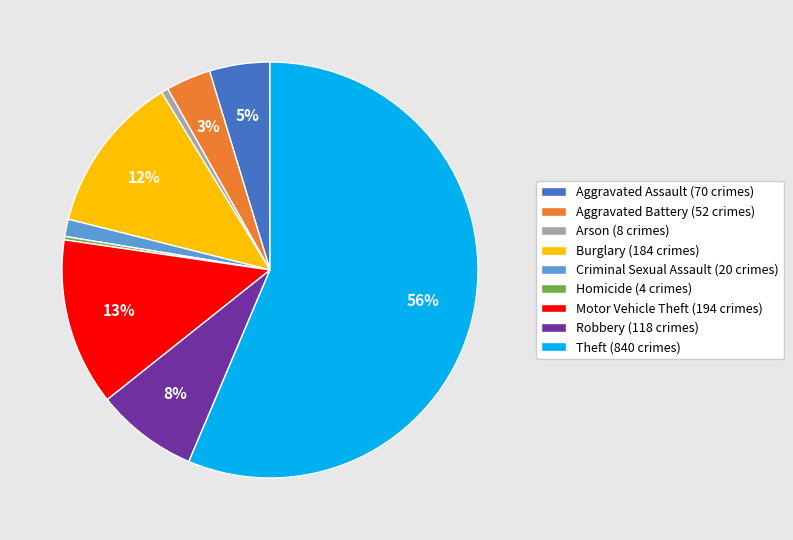

What percentage is the Robbery (118 crimes) slice, to the nearest percent?

8%